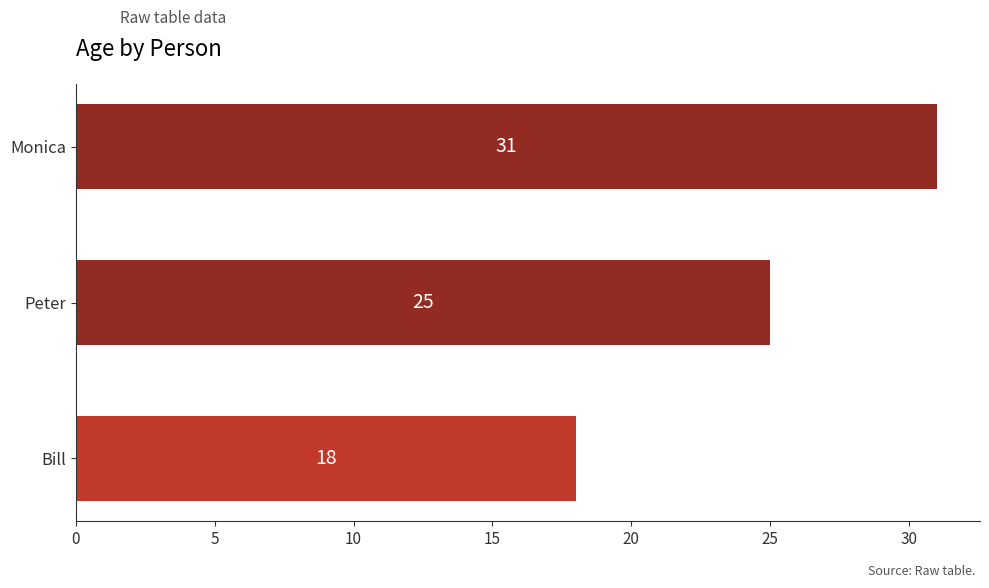

How many distinct data groups are displayed?

1